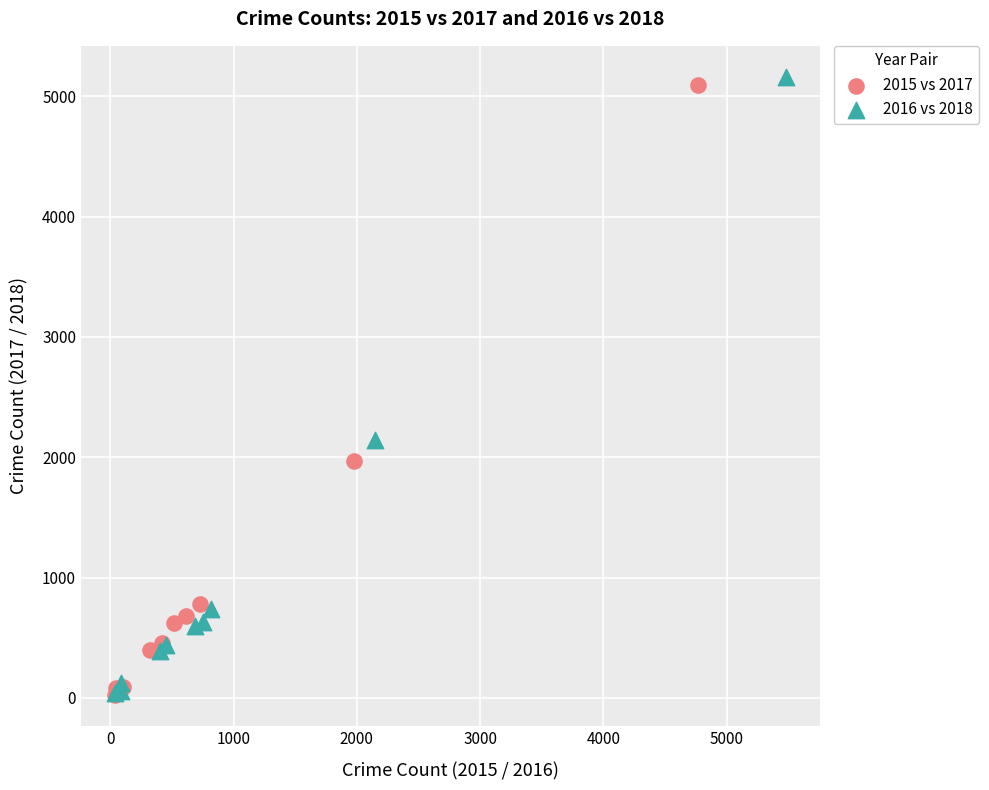

What are all the series names shown in the legend?

2015 vs 2017, 2016 vs 2018